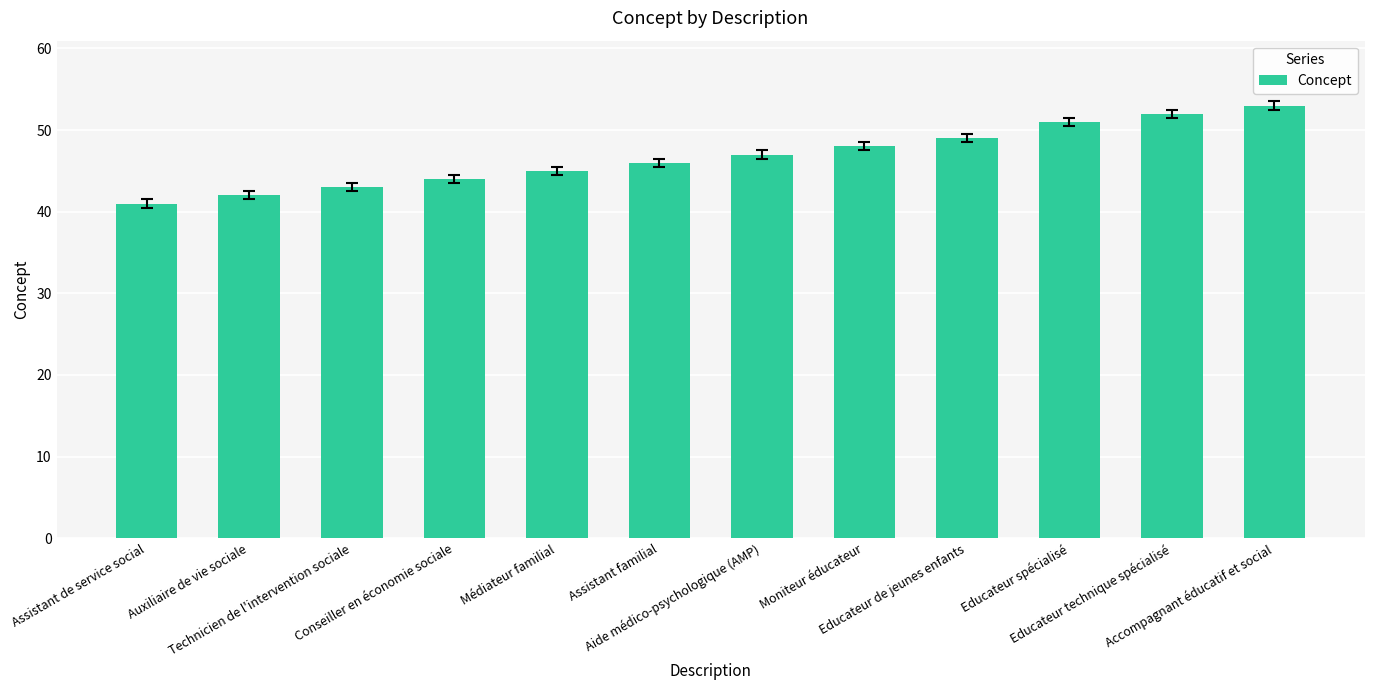

What is the approximate value at Educateur spécialisé?

51